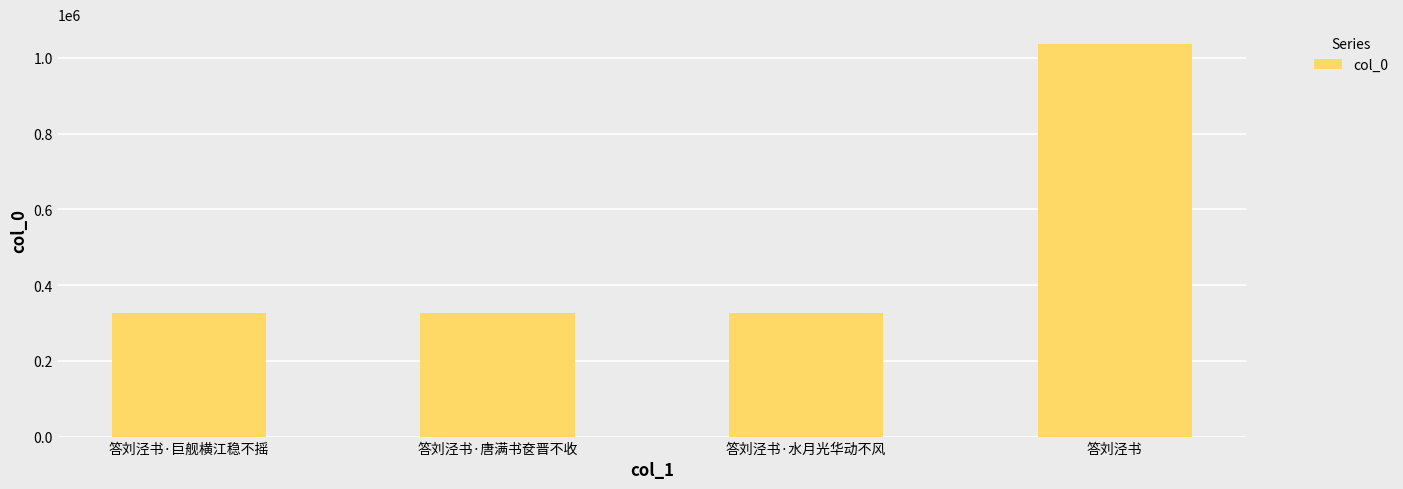

Does the chart contain any negative values?

No